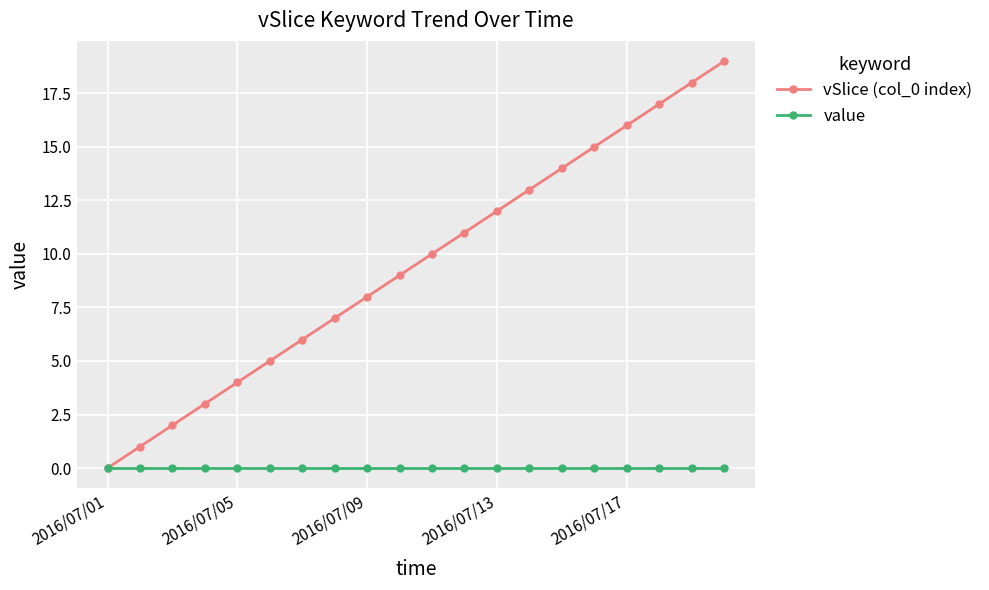

How many values in vSlice (col_0 index) are above zero?

19